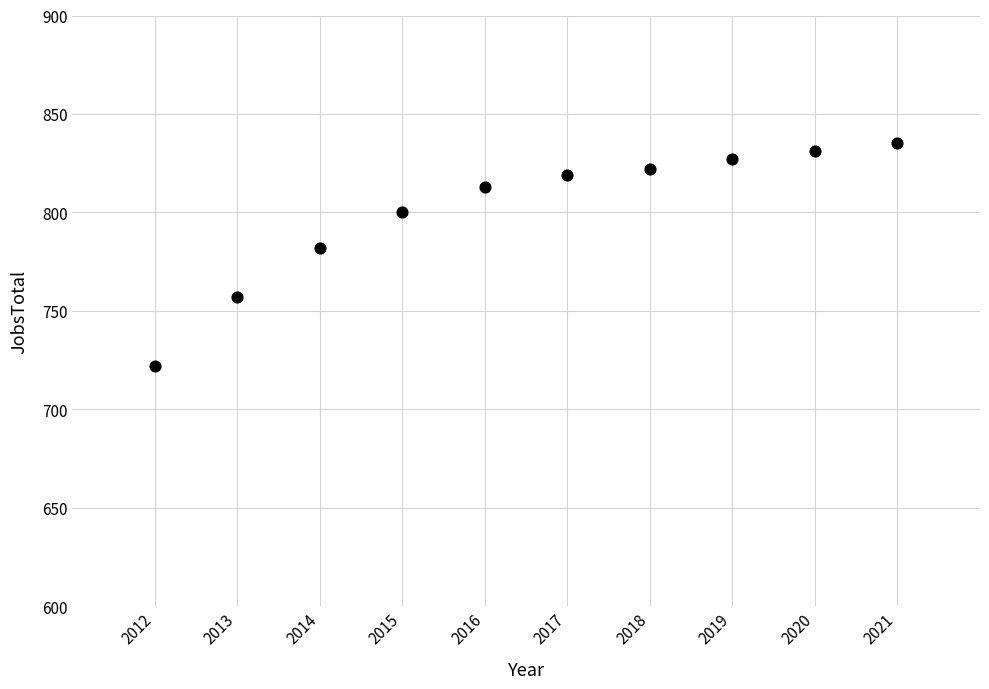

What Y value in the scatter plot is closest to 778?

782